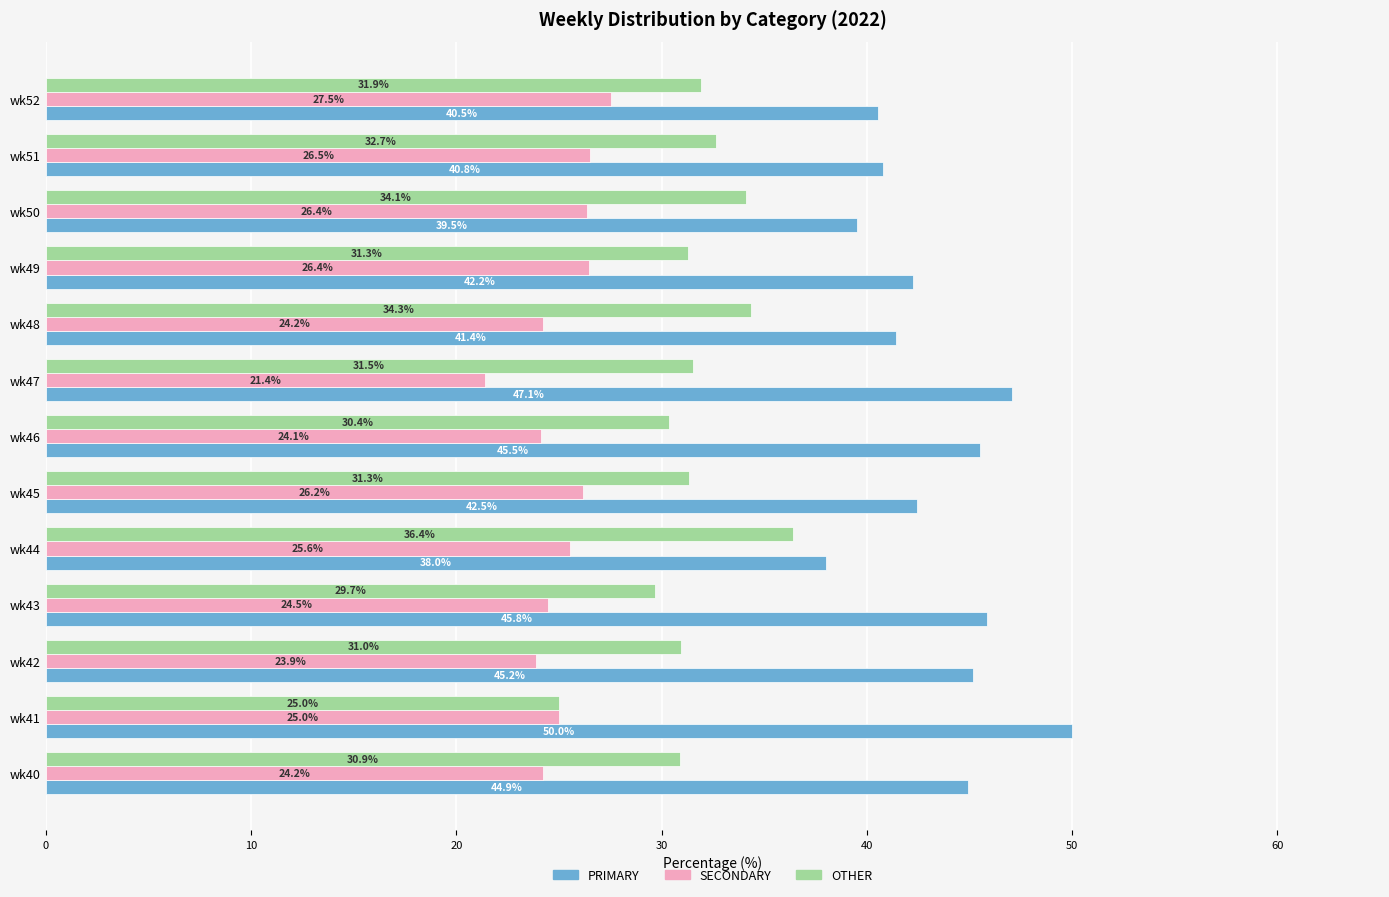

What are all the series names shown in the legend?

PRIMARY, SECONDARY, OTHER